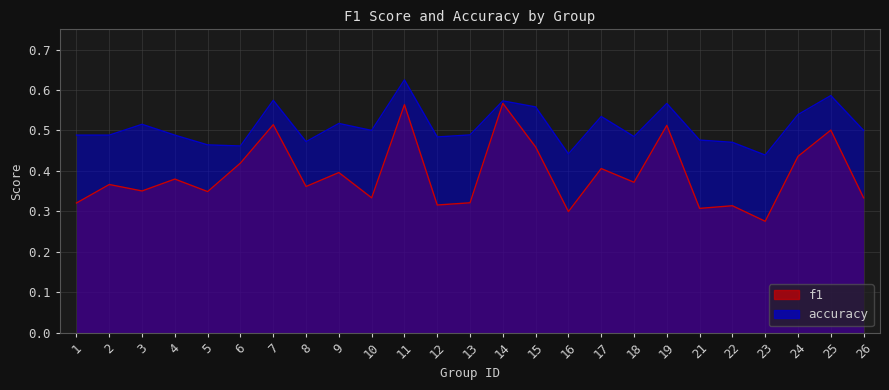

What is the difference between the highest and lowest values at 21?

0.2